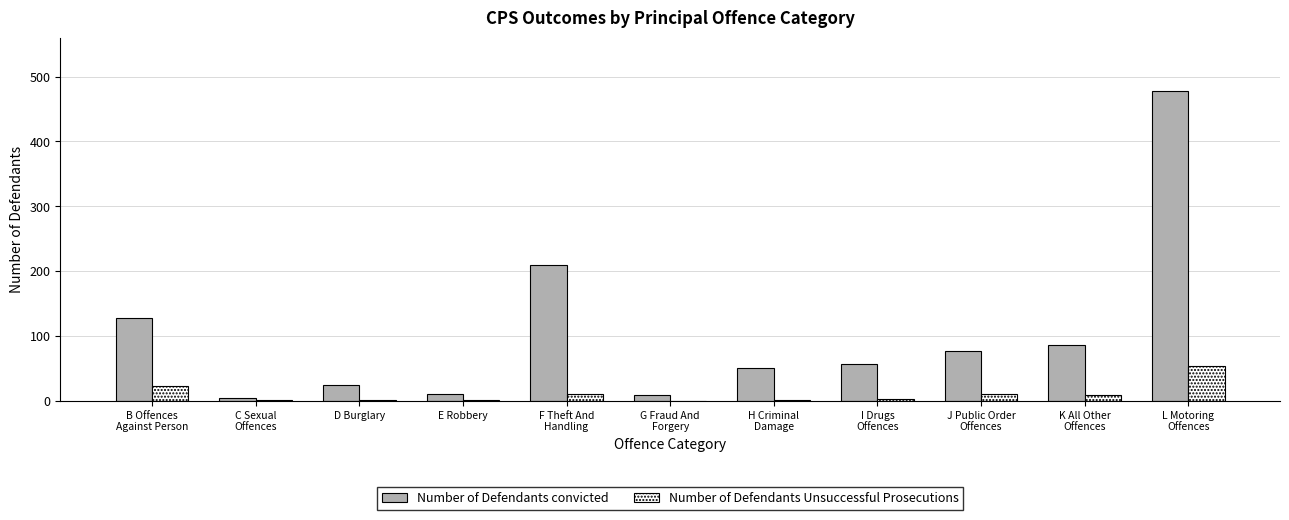

Between B Offences
Against Person and I Drugs
Offences, which series saw the biggest shift?

Number of Defendants convicted